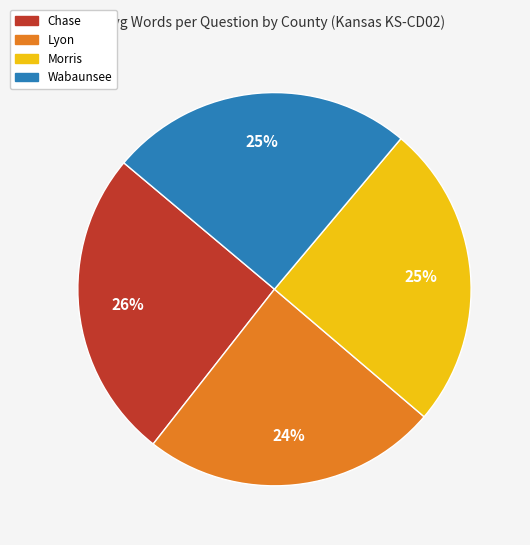

To the nearest percent, what percentage of the pie is Chase?

26%